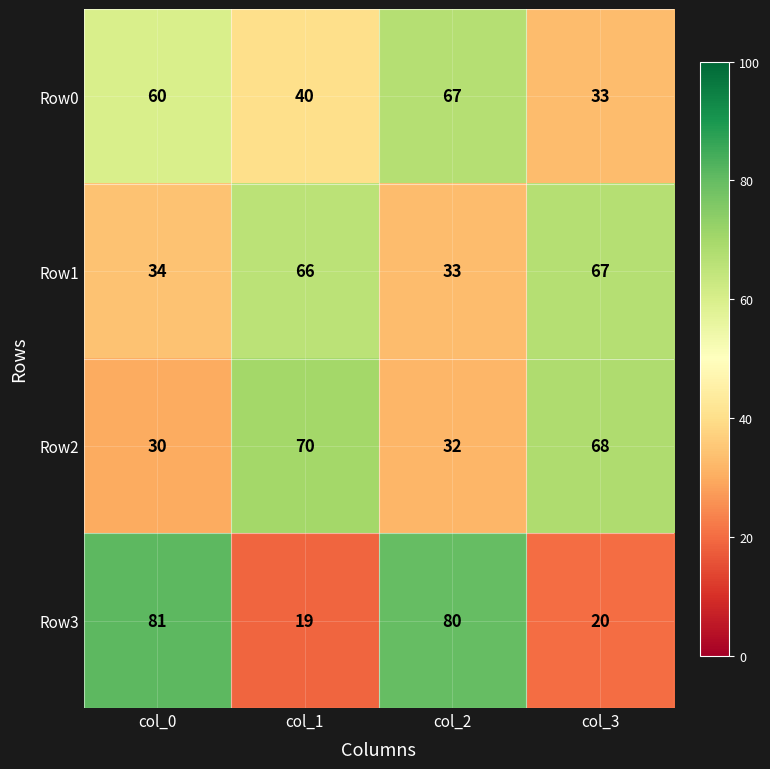

What is the average value of the Row1 series?

50